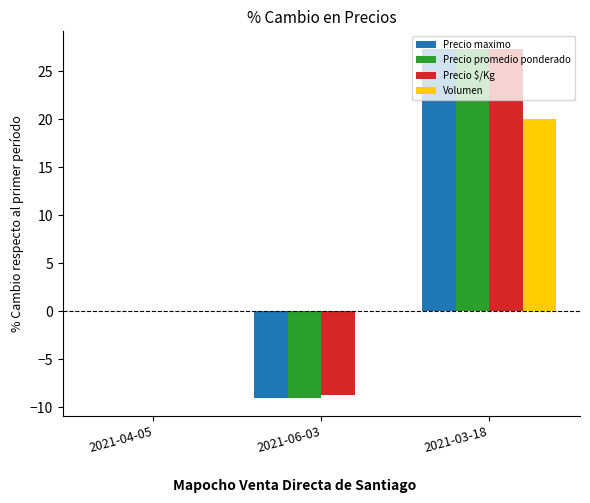

Where is Precio promedio ponderado nearest to the value 9?

2021-04-05